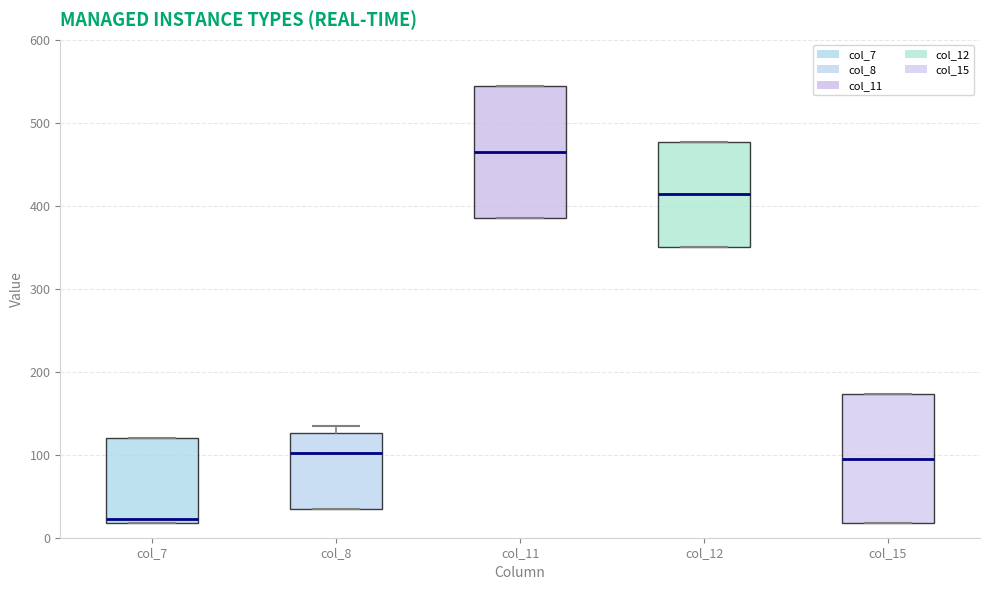

Which box's median line is the lowest?

col_7